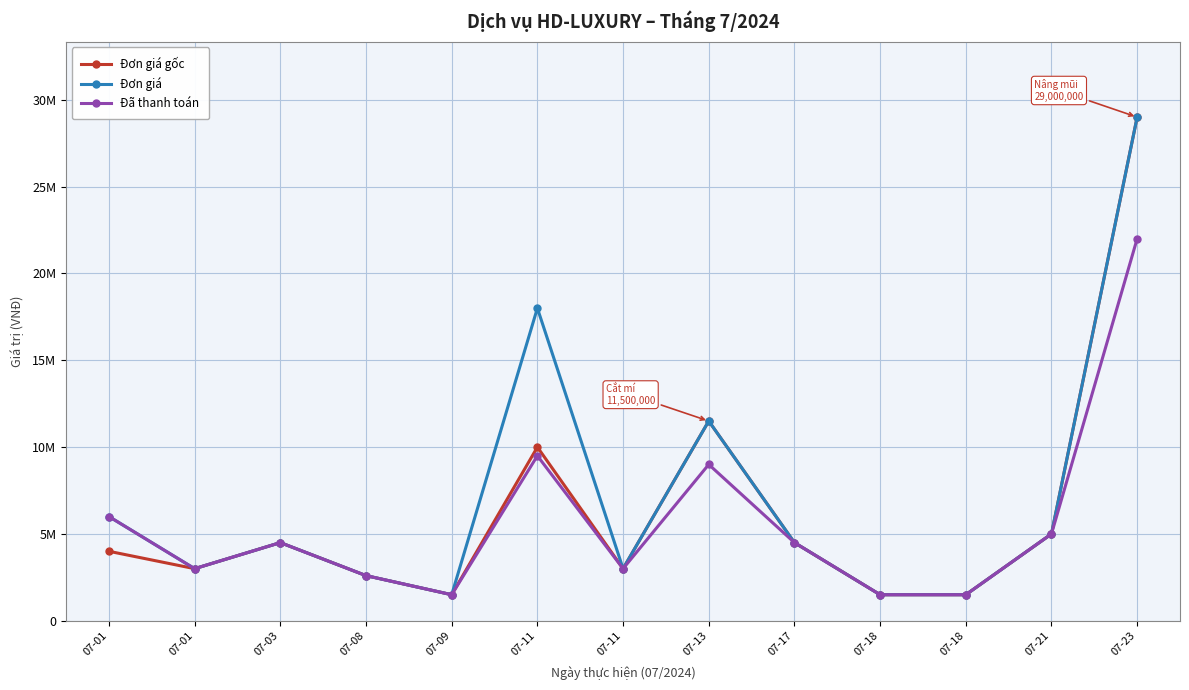

What are all the series names shown in the legend?

Đơn giá gốc, Đơn giá, Đã thanh toán